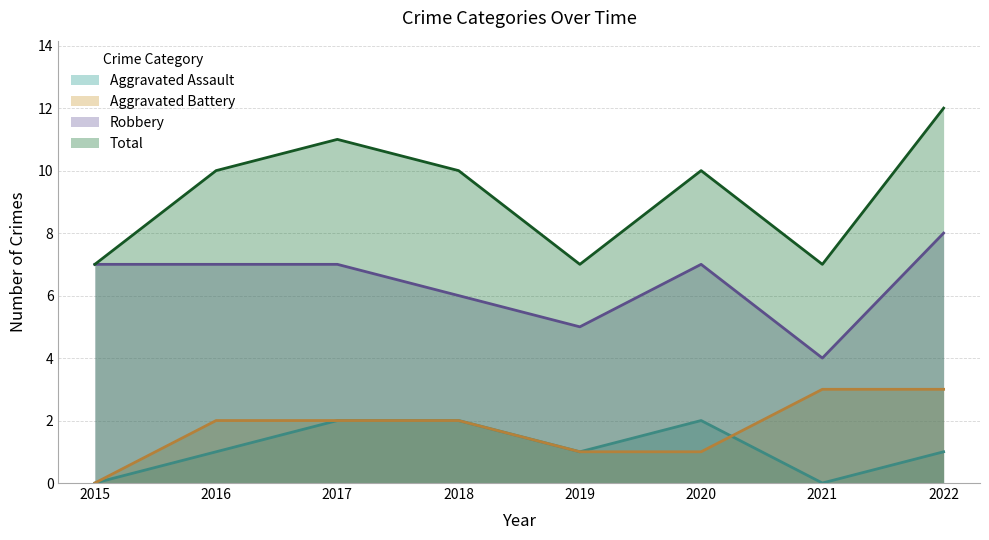

At which label does Aggravated Assault first exceed 1?

2017